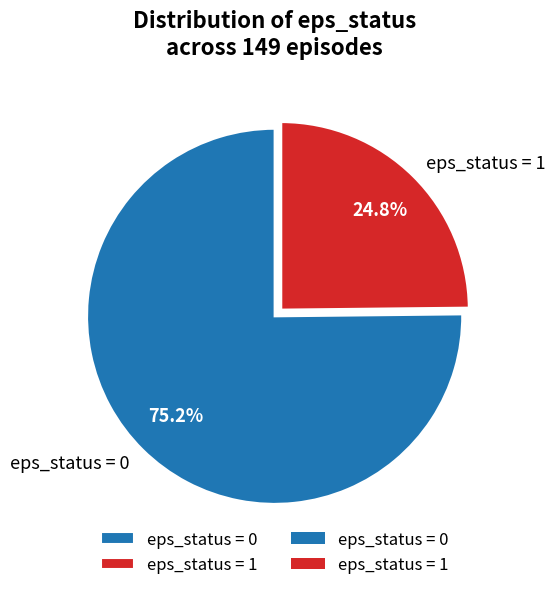

What is the smallest slice in the pie chart?

eps_status = 1